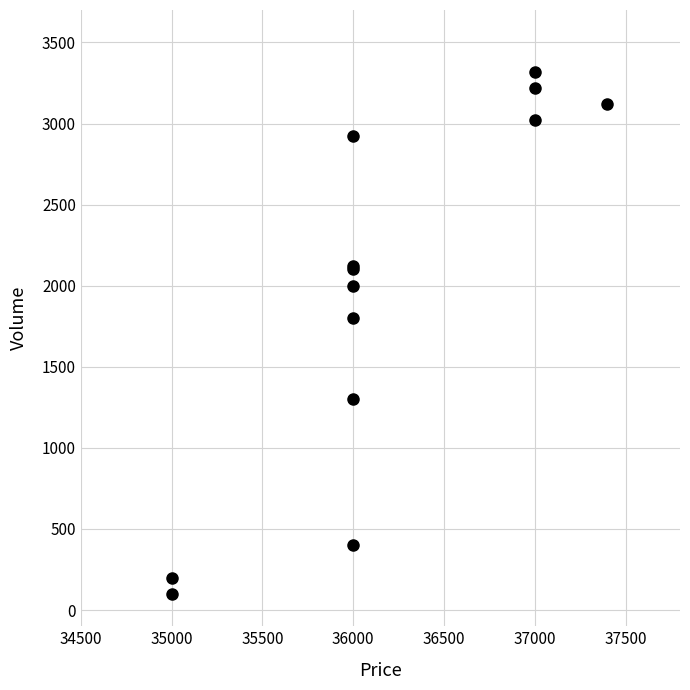

What Y value in the scatter plot is closest to 1710?

1800